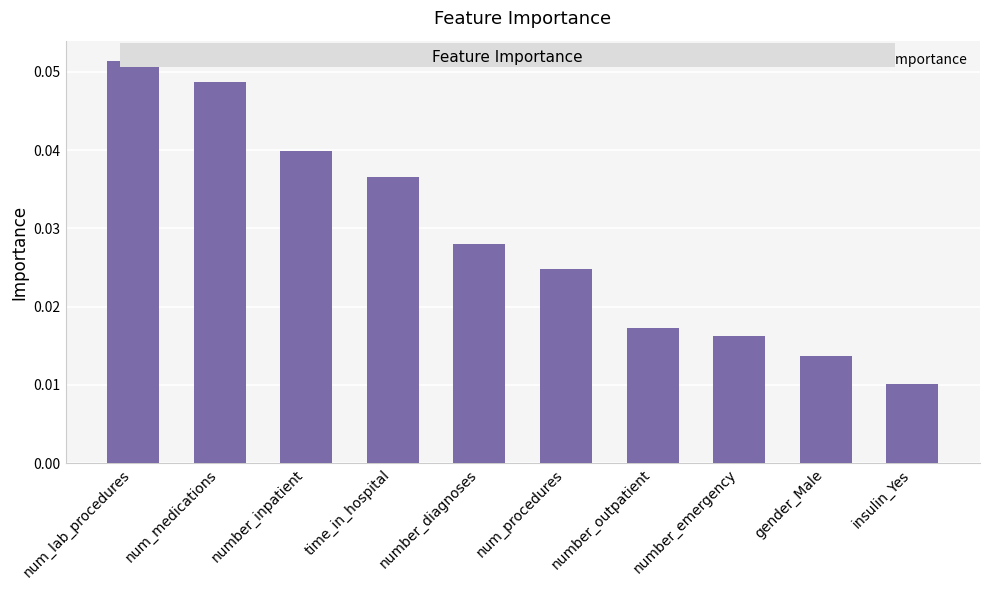

Which has a higher value, number_emergency or number_inpatient?

number_inpatient